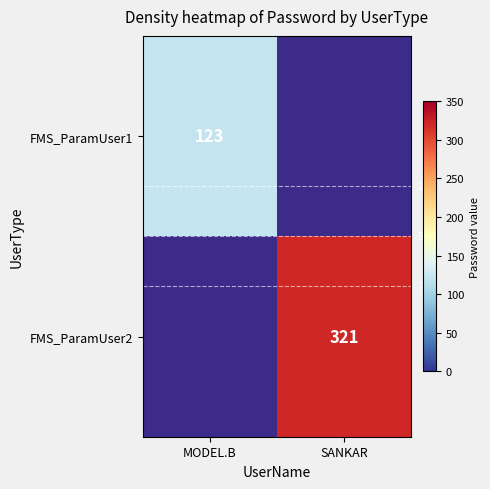

The value of FMS_ParamUser2 at SANKAR is 478. True or false?

False